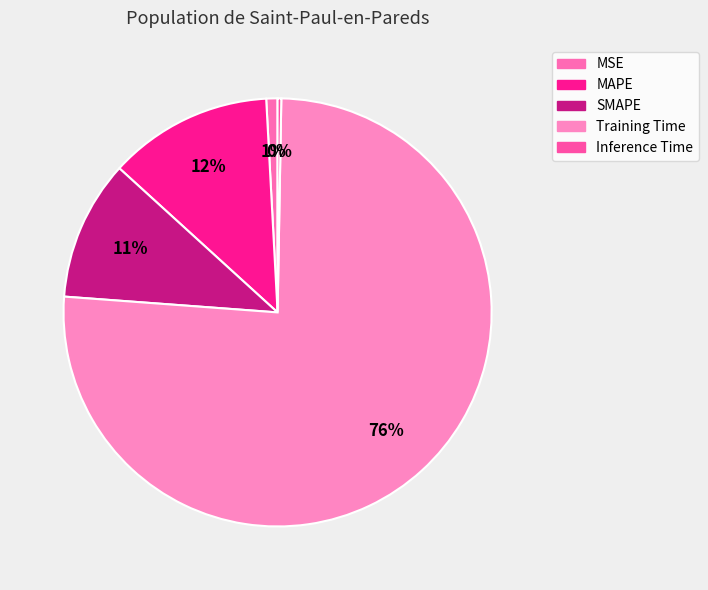

Which has a higher value, Inference Time or MSE?

MSE